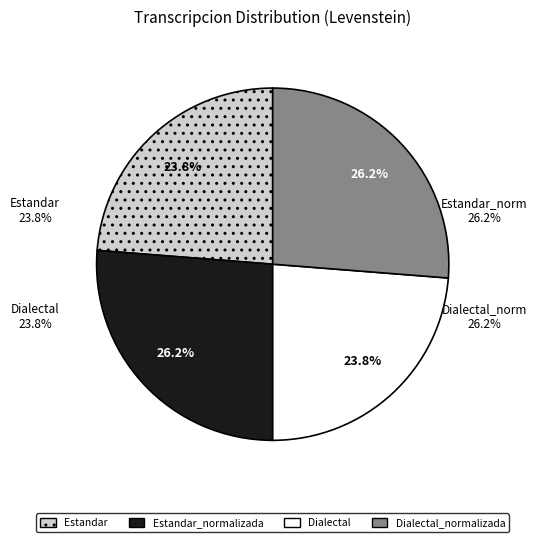

Between Estandar_normalizada and Dialectal_normalizada, which is larger?

Estandar_normalizada